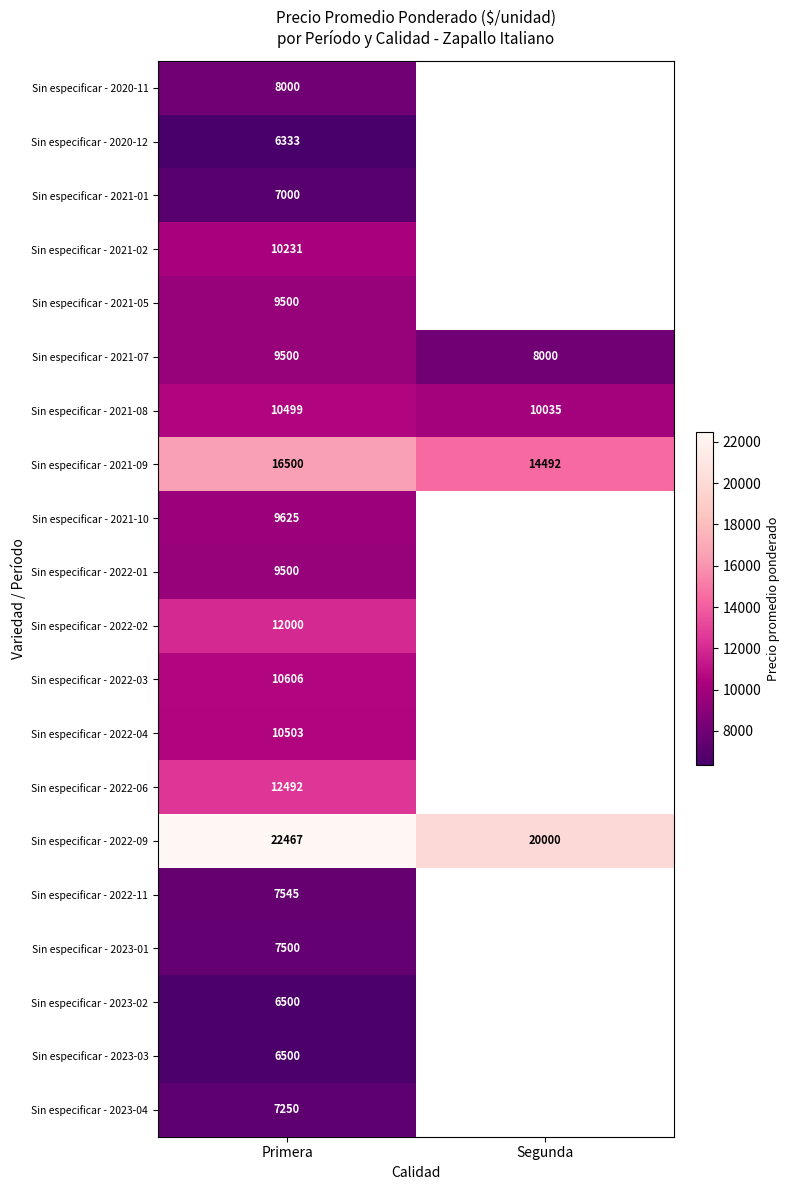

Count the number of data series in this chart.

20